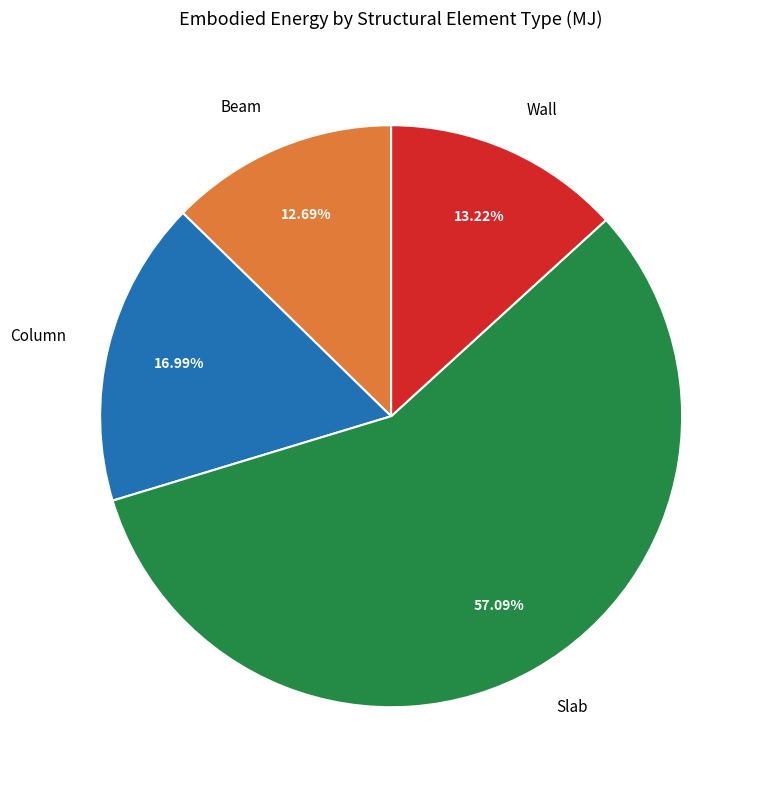

Which slice is the smallest?

Beam